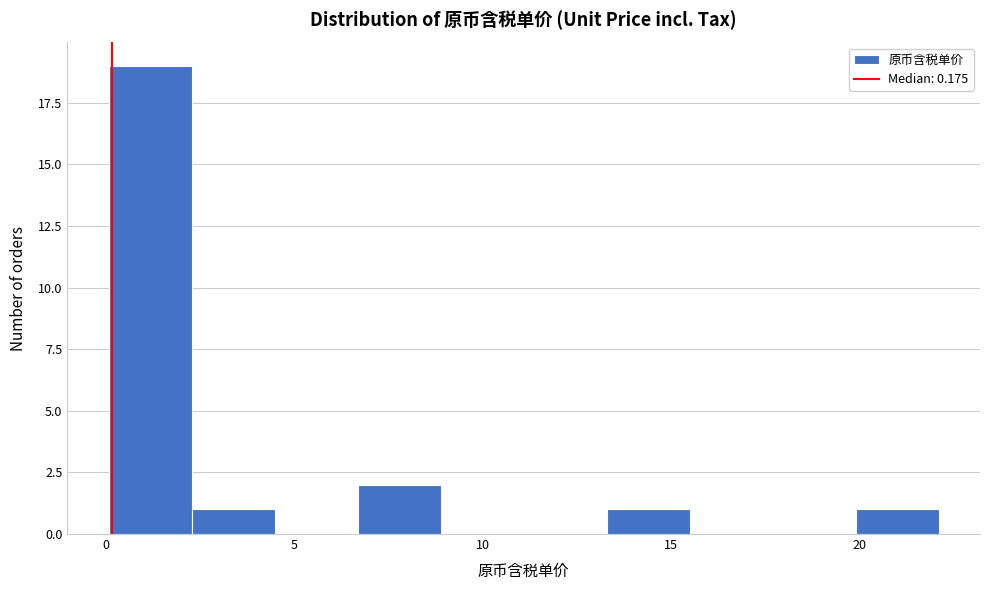

How tall is the bar that spans 13.5 to 15.5 on the x-axis? Neither the bar edges nor the heights are printed on the chart, so give them approximately, as read against the axes.

1